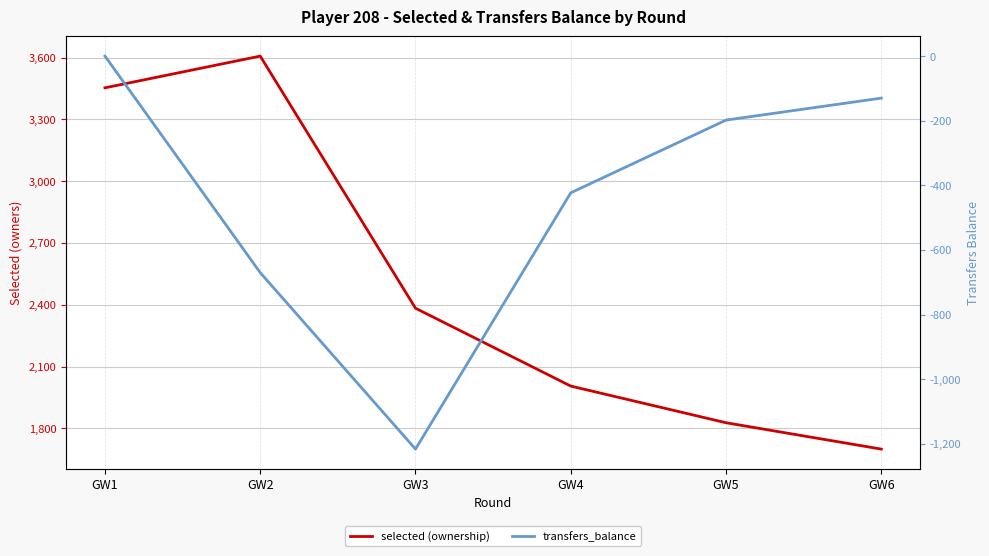

At which label does transfers_balance reach its minimum?

GW3